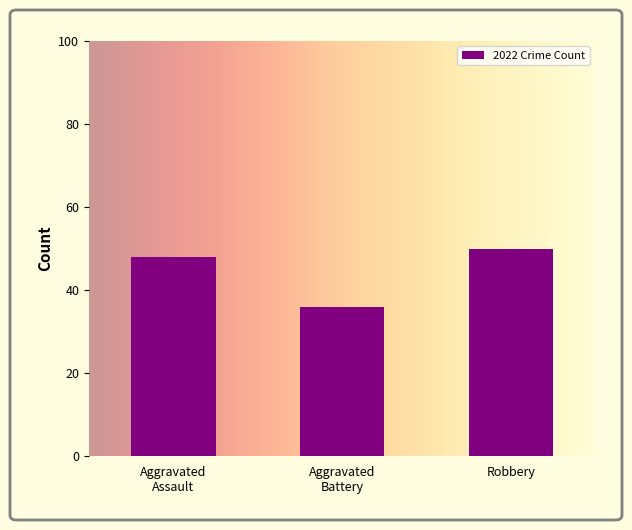

What is the label of the 1st bar from the right?

Robbery